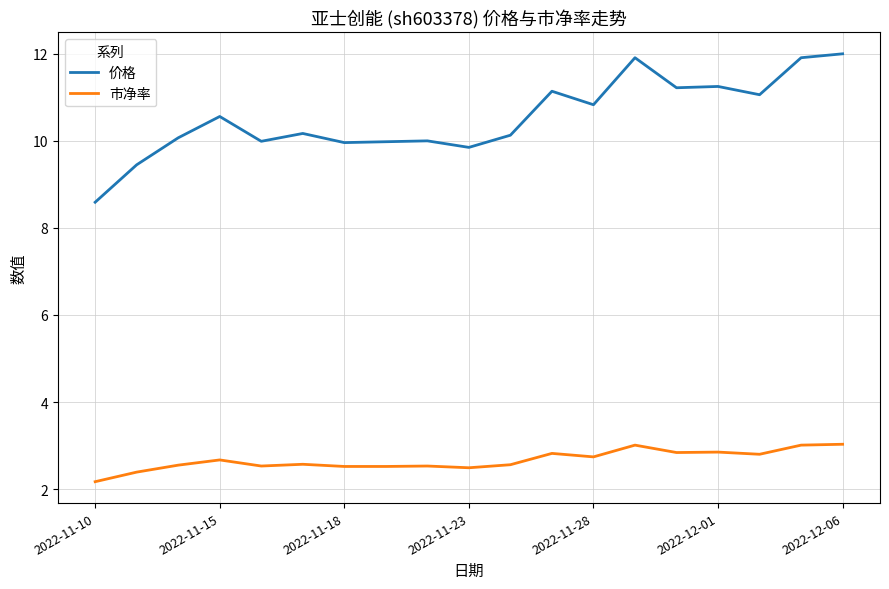

Which series has the largest total across all categories?

价格